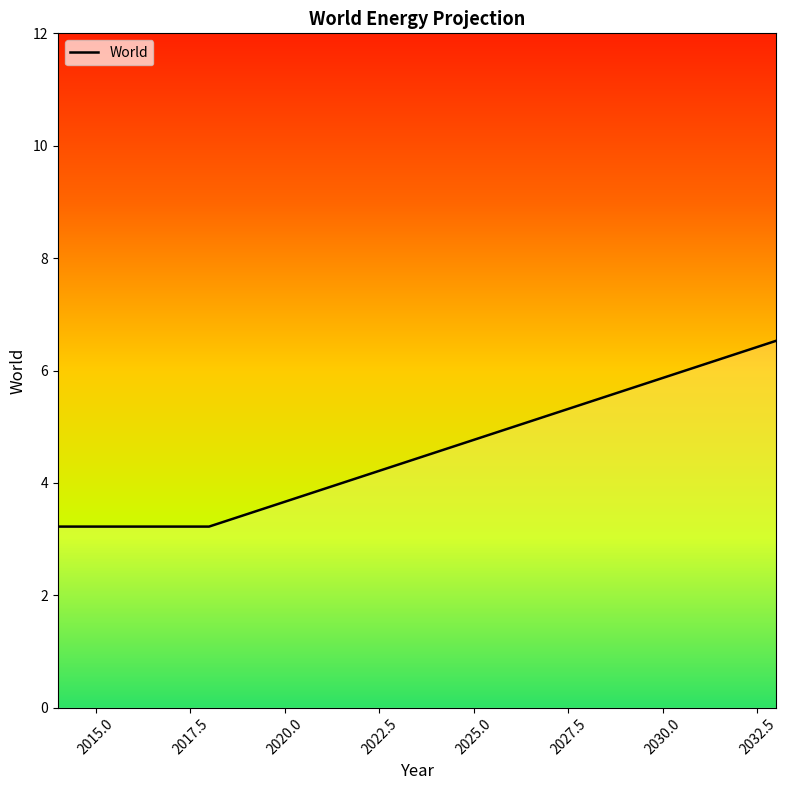

What is the difference between the maximum and minimum values?

3.3